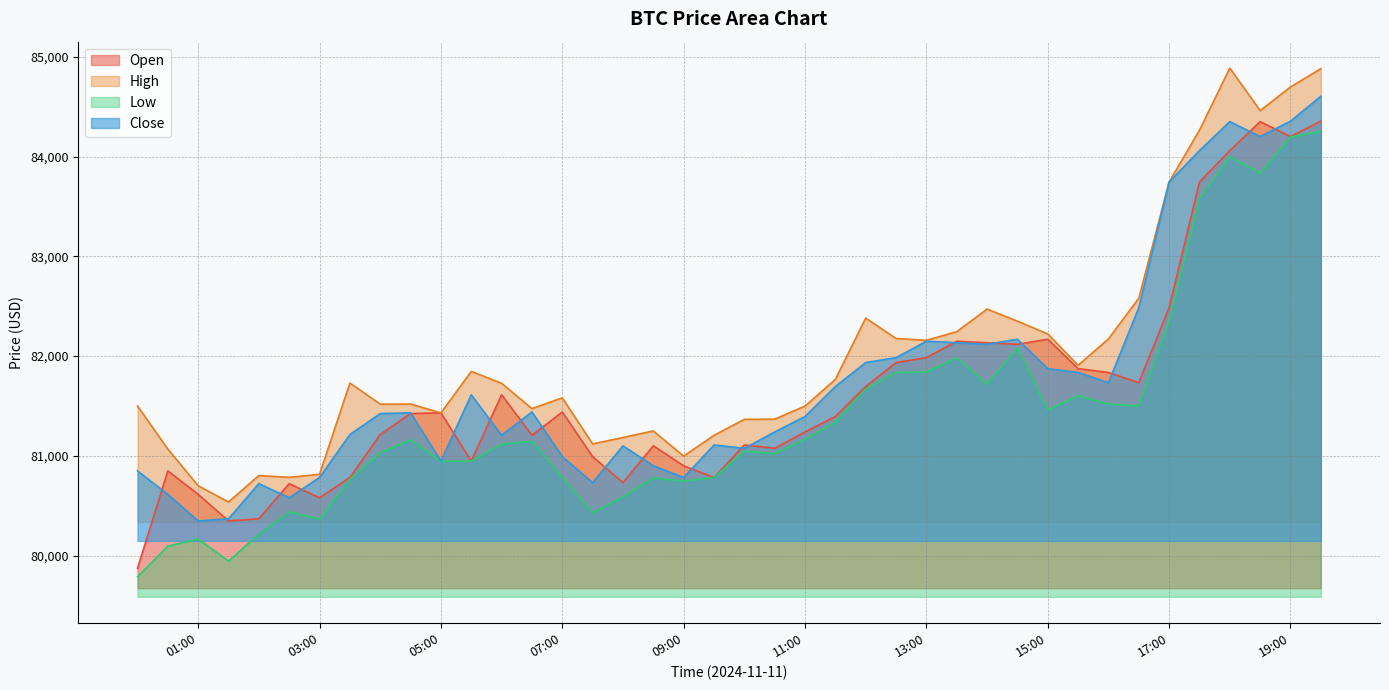

What is the value of the low point at the 12th from the left?

80948.0